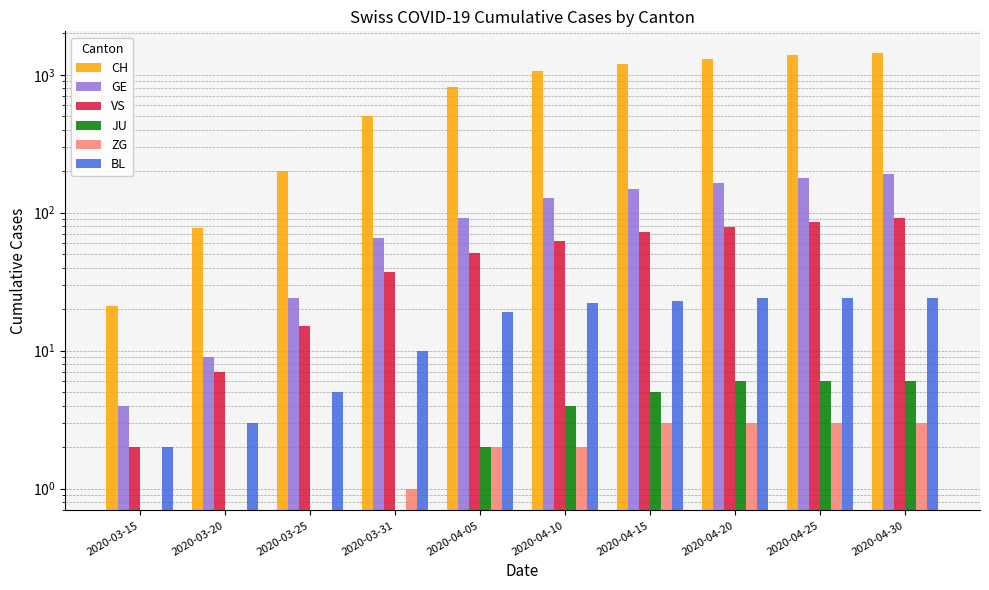

What is the lowest value of the CH series?

21